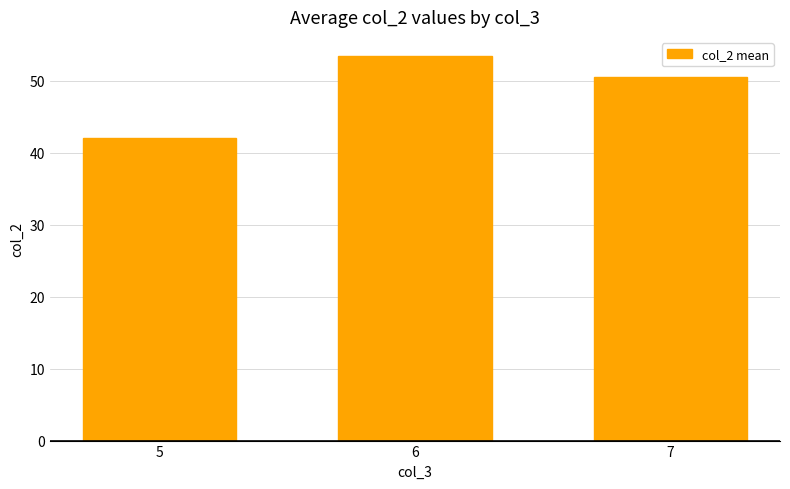

Rank the categories by value from lowest to highest.

5, 7, 6